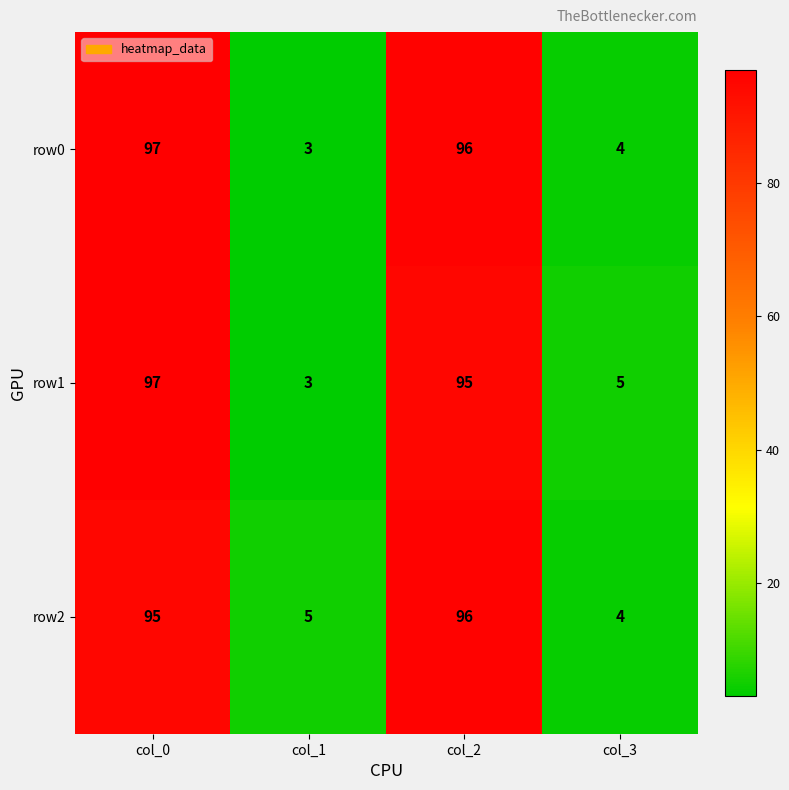

At which category is the sum across all series the highest?

col_0